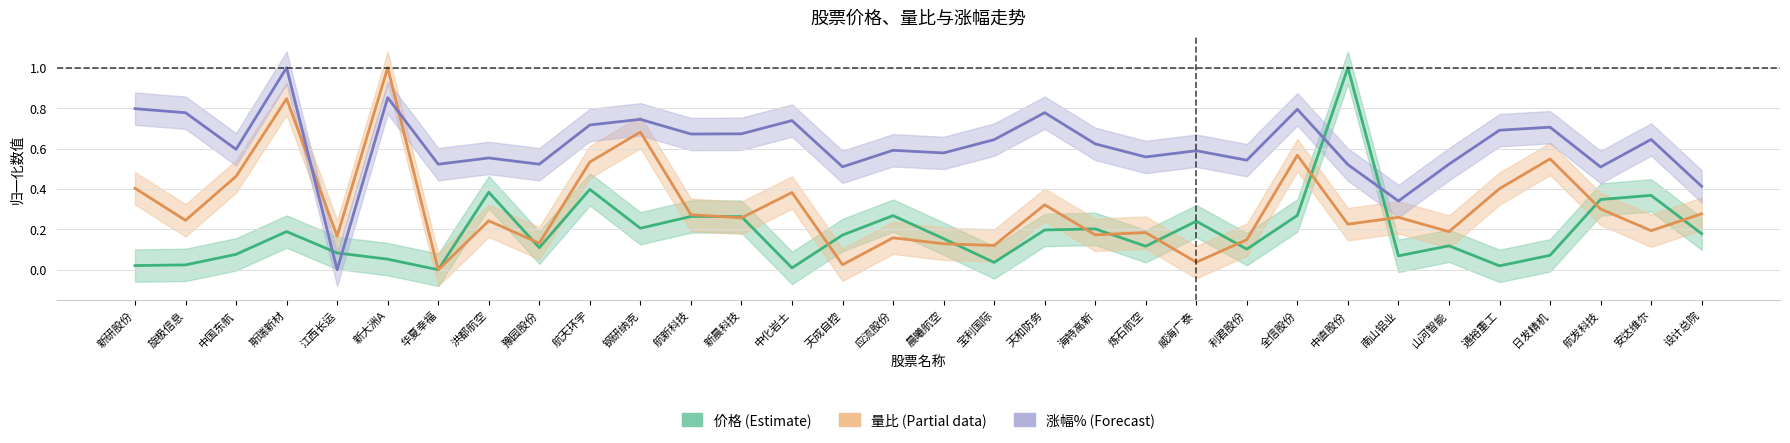

Which has a higher value, 新大洲A or 应流股份?

应流股份